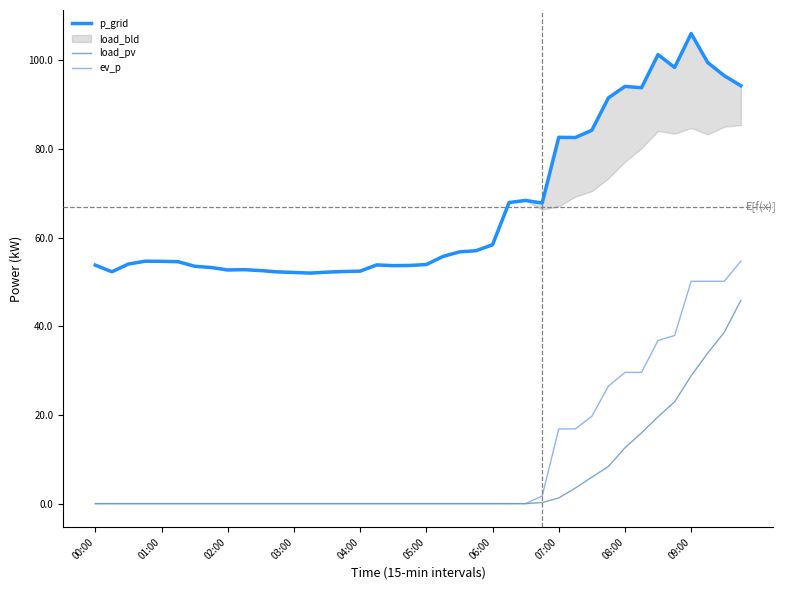

Is it true that ev_p equals 6.4 at 08:00?

False